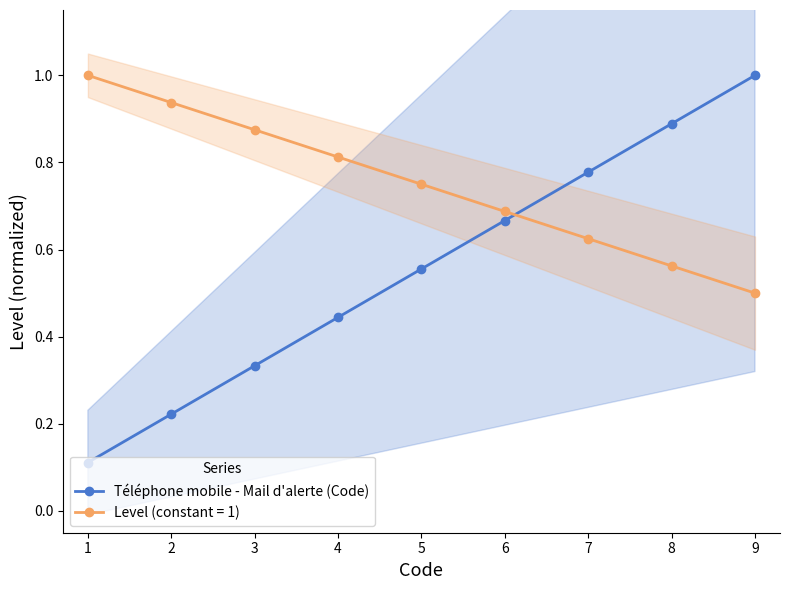

Rank the categories by value from lowest to highest.

0, 1, 2, 3, 4, 5, 6, 7, 8